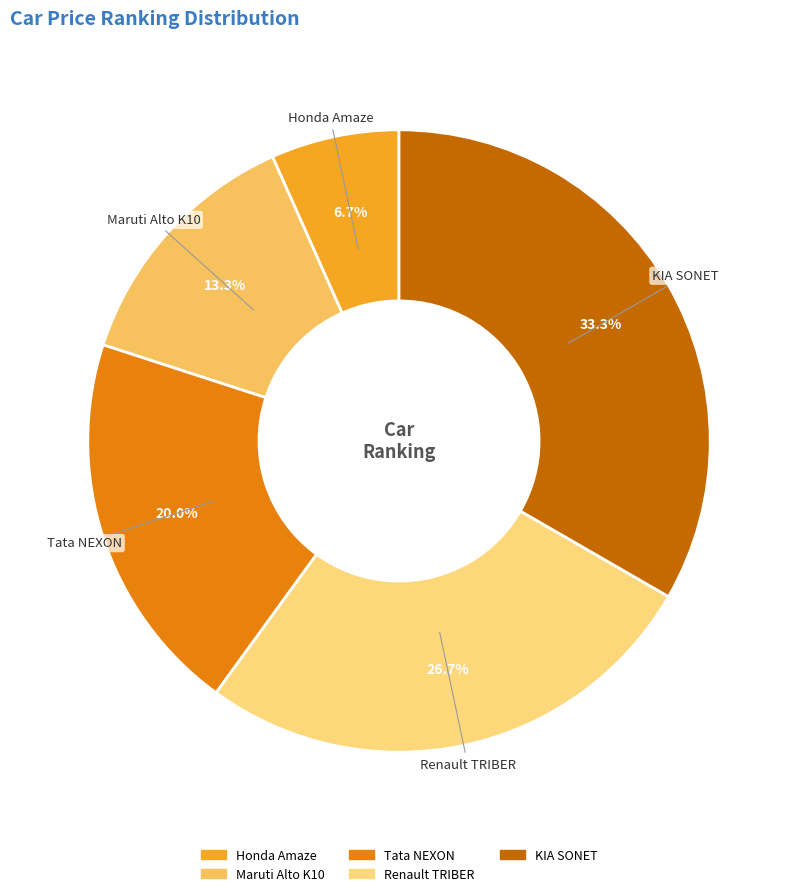

Does any single category account for the majority?

No